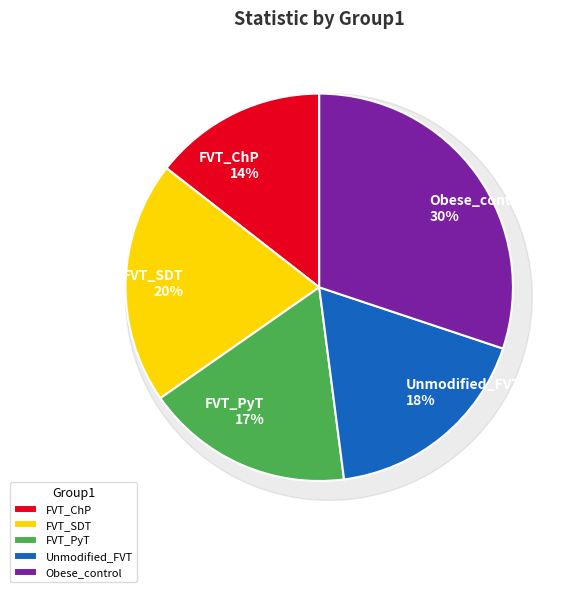

Do FVT_SDT and FVT_PyT together represent more than half of the pie?

No